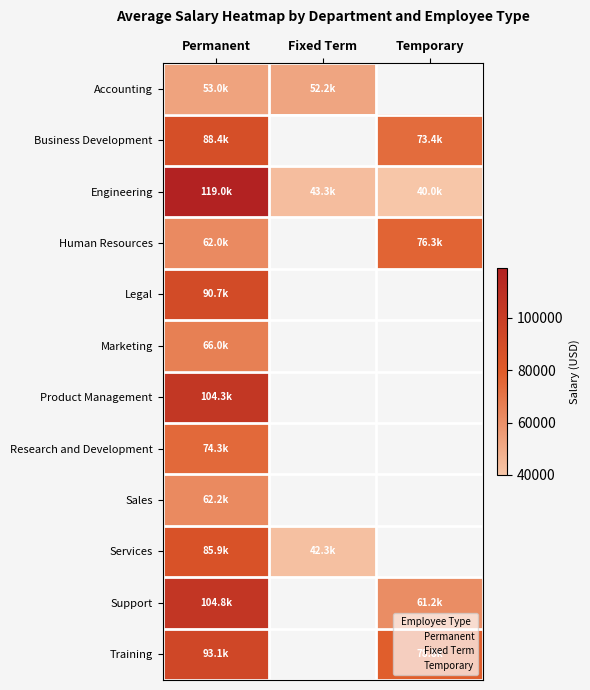

Which label corresponds to the smallest value in the chart?

Temporary